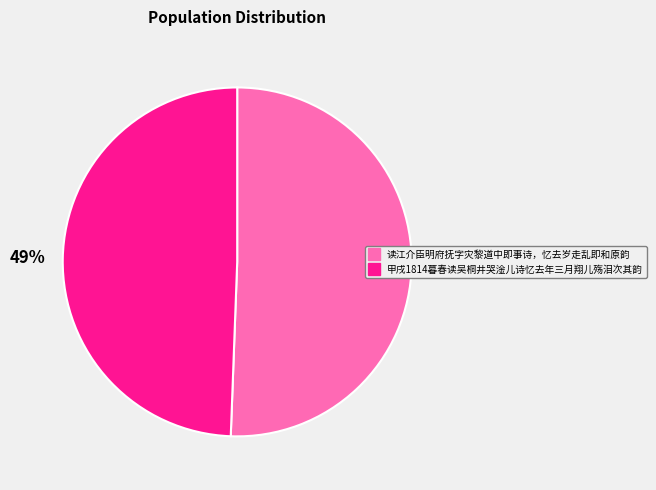

Is it true that 读江介臣明府抚字灾黎道中即事诗，忆去岁走乱即和原韵 is 51% of the pie?

True